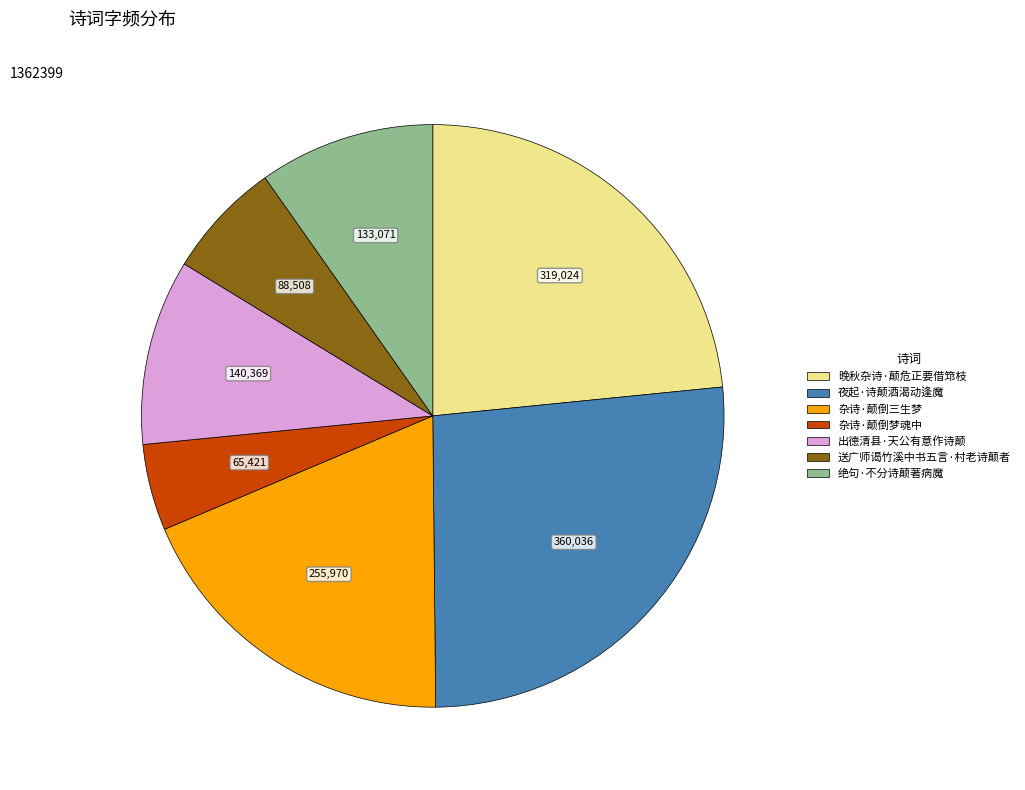

Do 送广师谒竹溪中书五言·村老诗颠者 and 绝句·不分诗颠著病魔 together represent more than half of the pie?

No